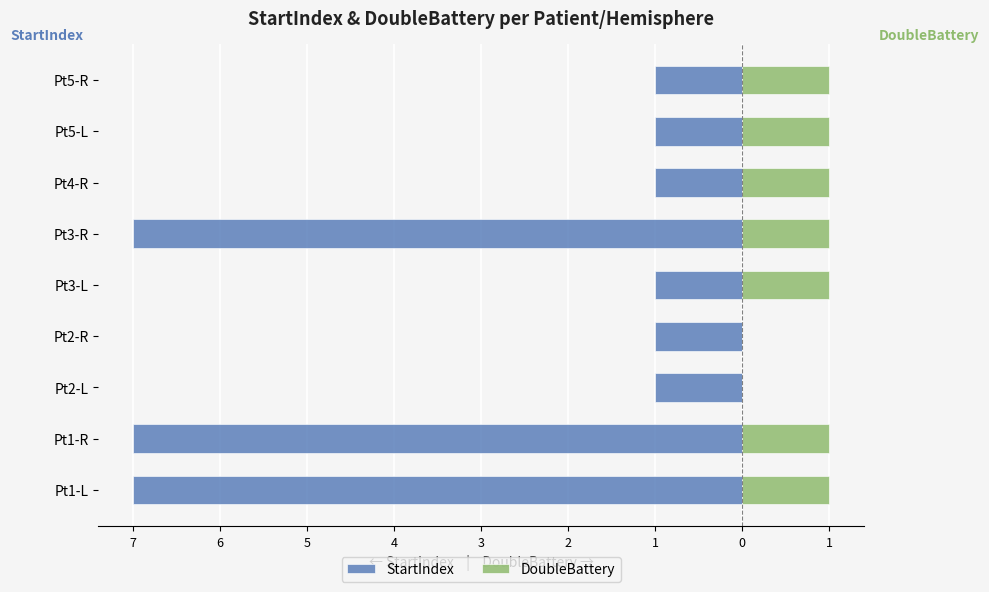

What is the difference between the second highest and minimum values in the DoubleBattery series?

1